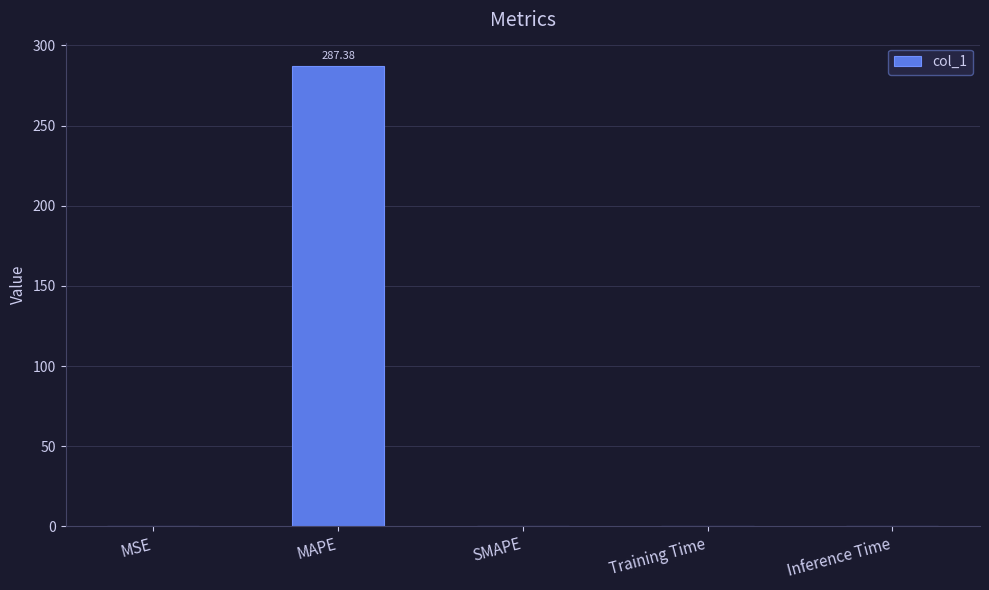

What is the sum of all values?

287.6